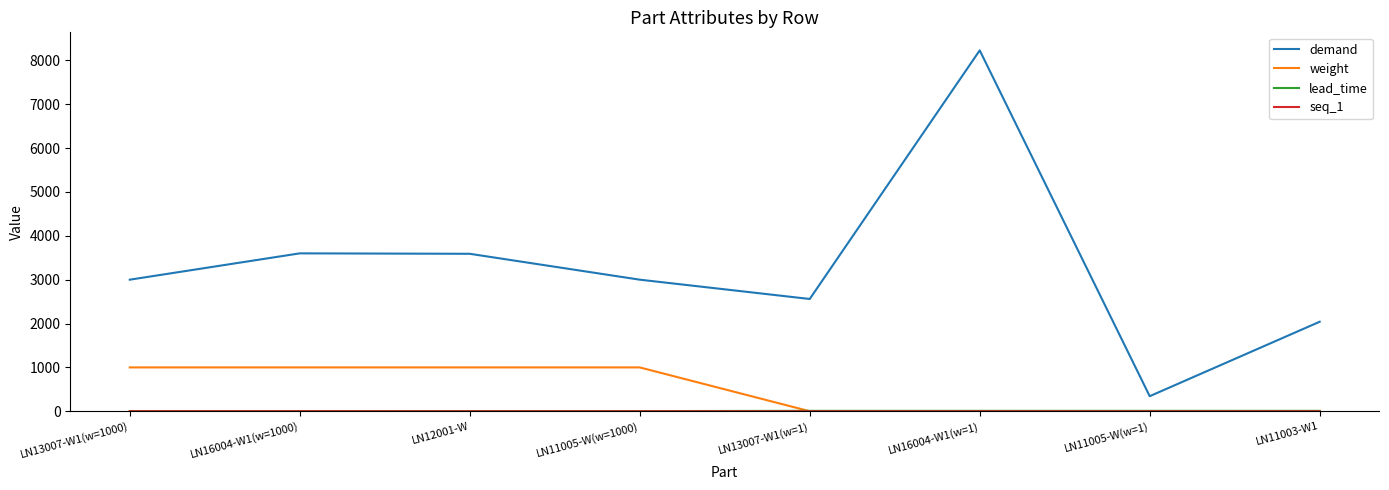

What is the greatest value displayed?

8227